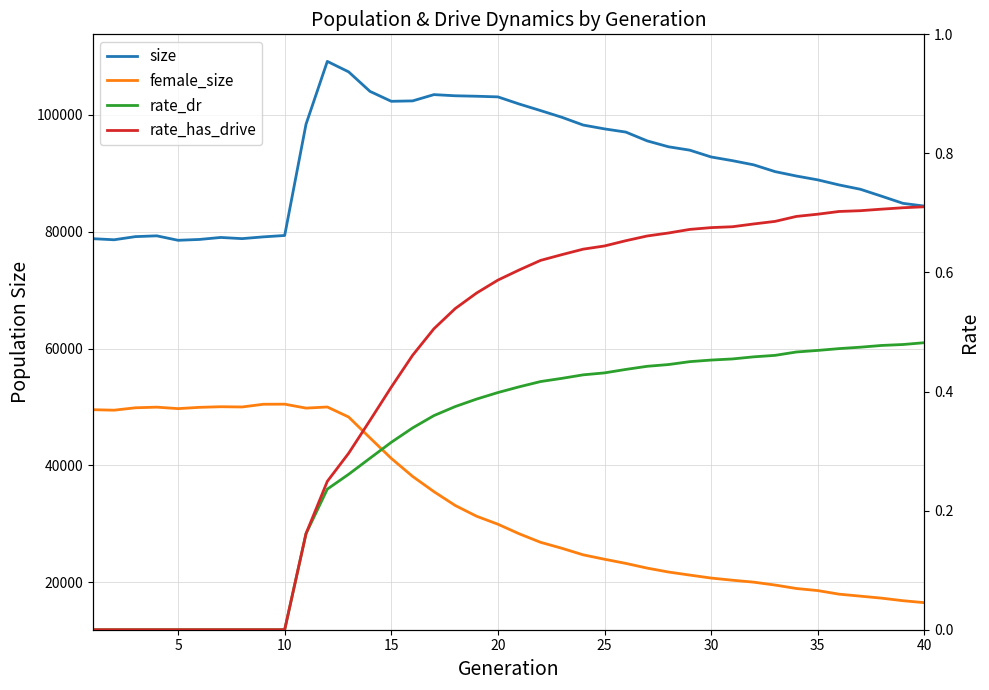

Reading left to right, list all the values displayed in this chart.

size: 78808.0	78622.0	79160.0	79297.0	78532.0	78676.0	79019.0	78817.0	79118.0	79356.0	98385.0	109154.0	107363.0	104023.0	102324.0	102393.0	103467.0	103270.0	103190.0	103080.0	101857.0	100737.0	99588.0	98258.0	97601.0	97054.0	95549.0	94540.0	93958.0	92795.0	92162.0	91445.0	90287.0	89533.0	88877.0	88009.0	87267.0	86074.0	84854.0	84390.0
female_size: 49534.0	49452.0	49864.0	49969.0	49719.0	49939.0	50043.0	50002.0	50466.0	50482.0	49807.0	49998.0	48282.0	44716.0	41201.0	38117.0	35506.0	33136.0	31300.0	29933.0	28293.0	26838.0	25814.0	24691.0	23937.0	23226.0	22420.0	21750.0	21225.0	20717.0	20346.0	20014.0	19519.0	18929.0	18573.0	17960.0	17620.0	17276.0	16837.0	16506.0
rate_dr: 0.0	0.0	0.0	0.0	0.0	0.0	0.0	0.0	0.0	0.0	0.2	0.2	0.3	0.3	0.3	0.3	0.4	0.4	0.4	0.4	0.4	0.4	0.4	0.4	0.4	0.4	0.4	0.4	0.5	0.5	0.5	0.5	0.5	0.5	0.5	0.5	0.5	0.5	0.5	0.5
rate_has_drive: 0.0	0.0	0.0	0.0	0.0	0.0	0.0	0.0	0.0	0.0	0.2	0.2	0.3	0.4	0.4	0.5	0.5	0.5	0.6	0.6	0.6	0.6	0.6	0.6	0.6	0.7	0.7	0.7	0.7	0.7	0.7	0.7	0.7	0.7	0.7	0.7	0.7	0.7	0.7	0.7